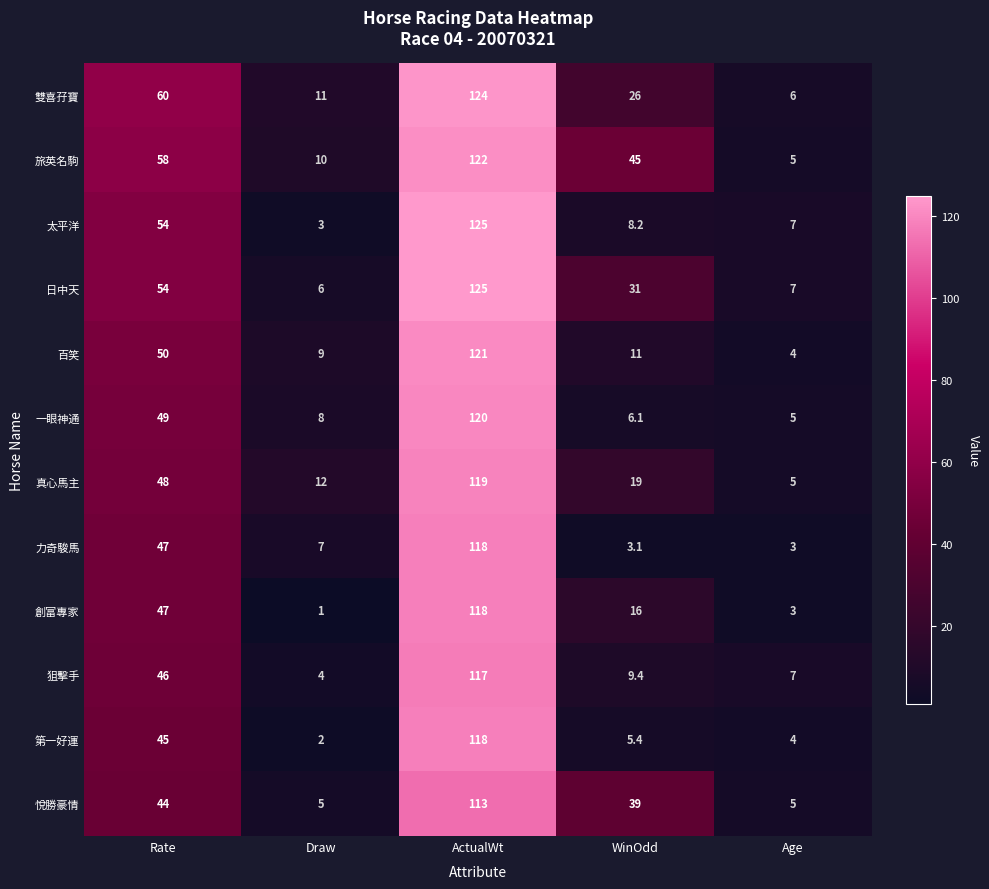

What is the sum of the 太平洋 values at ActualWt and WinOdd?

133.2